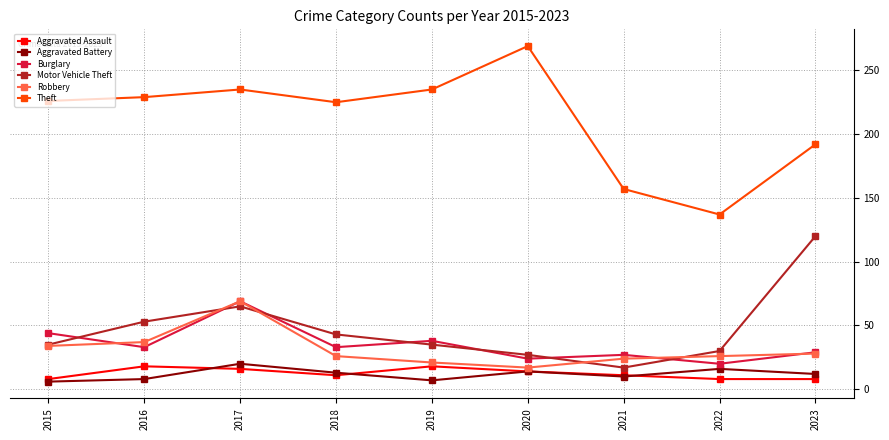

At which category does Theft reach its first local peak?

2017